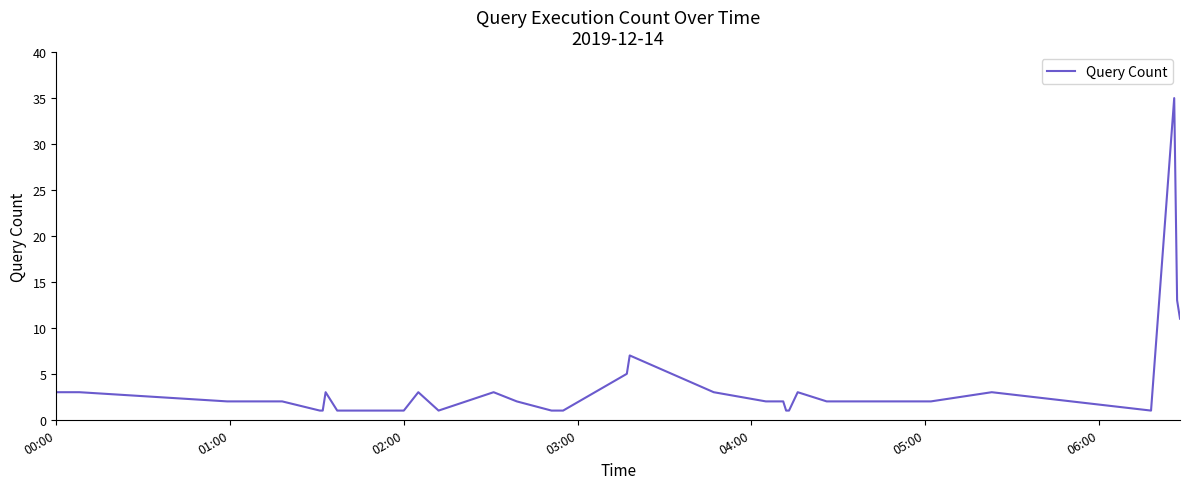

What is the maximum value shown in the chart?

35